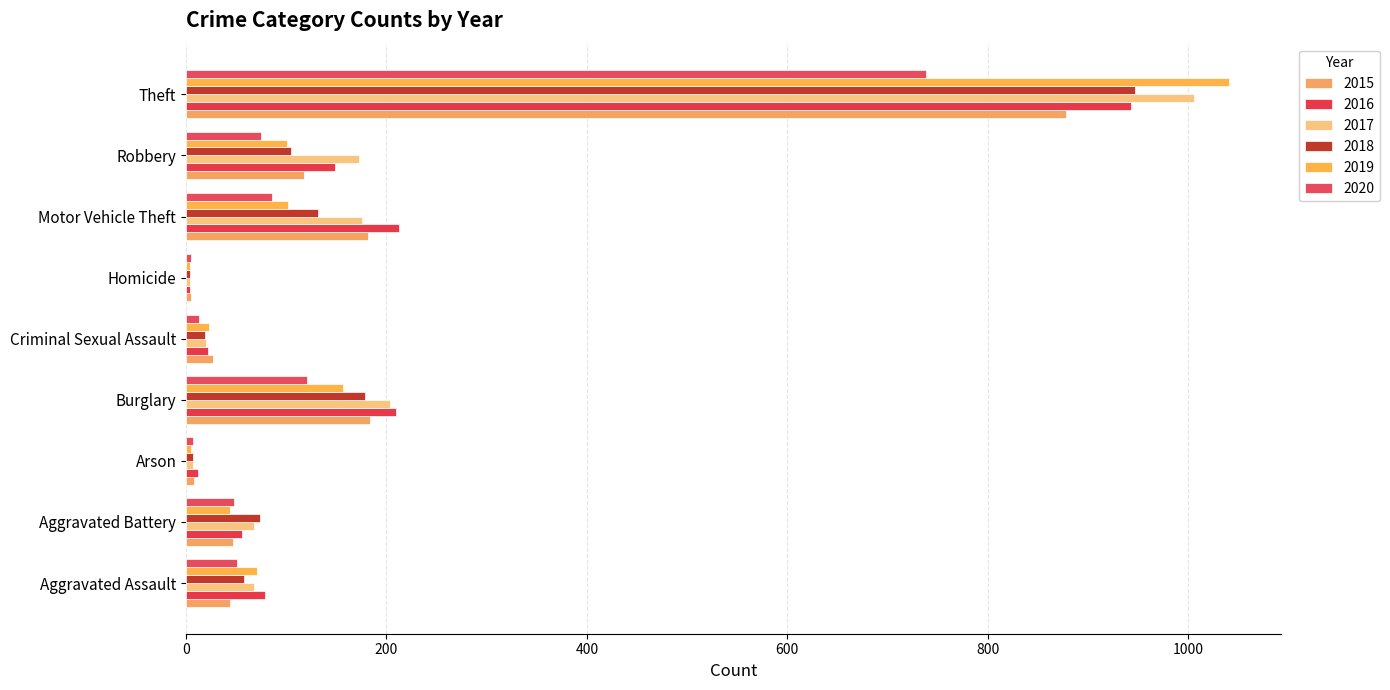

How many distinct data groups are displayed?

6